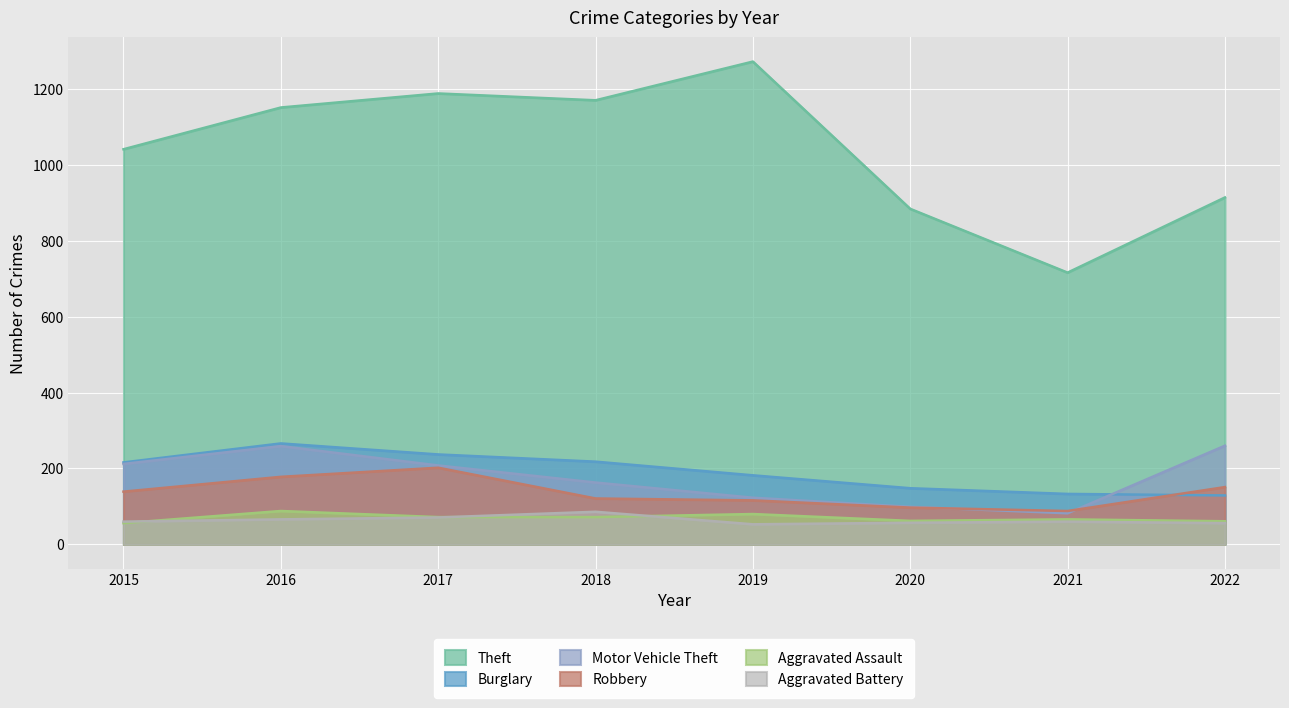

Where does the Burglary series first go above 216?

2016